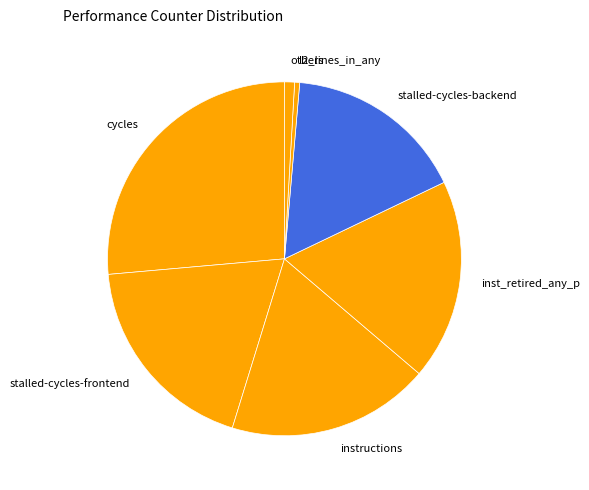

Is it true that inst_retired_any_p is 18% of the pie?

True